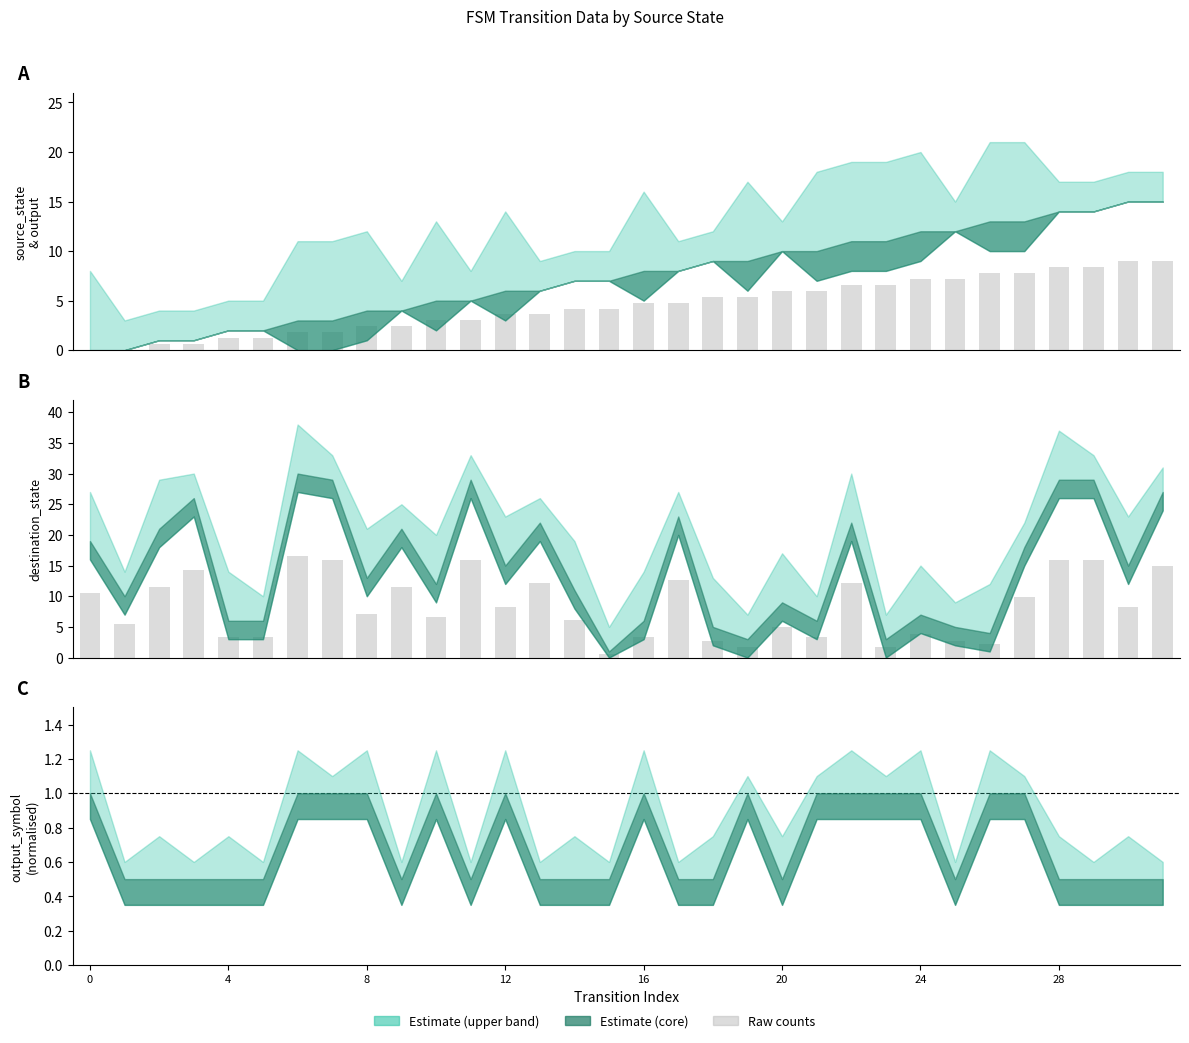

Where is source_state nearest to the value 4?

14